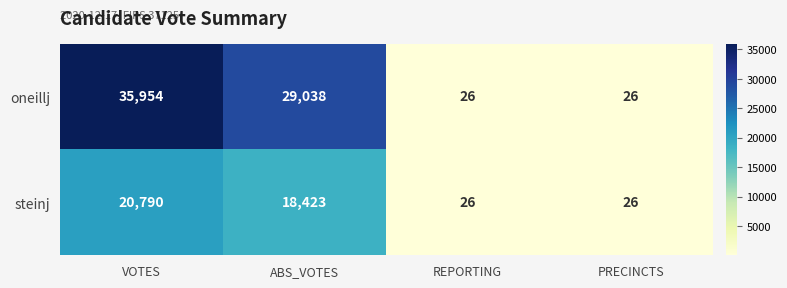

What is the approximate value of steinj at ABS_VOTES, to the nearest 50?

18400